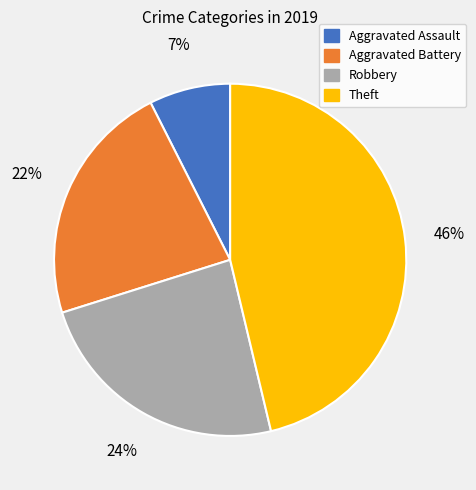

To the nearest percent, what portion does Robbery represent?

24%